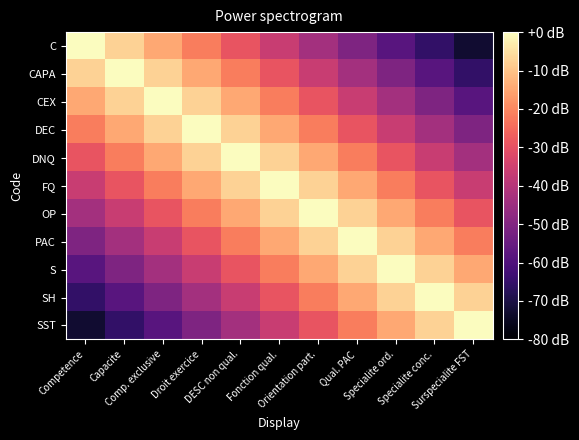

What is the total value across all series at Fonction qual.?

-218.2